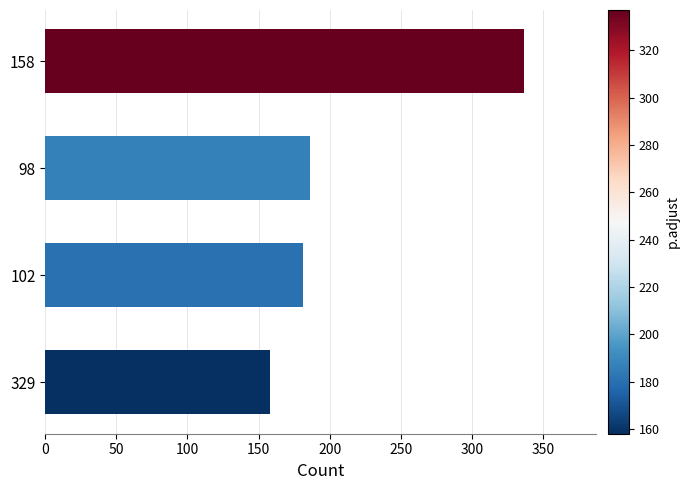

Rank the categories by value from lowest to highest.

329, 102, 98, 158